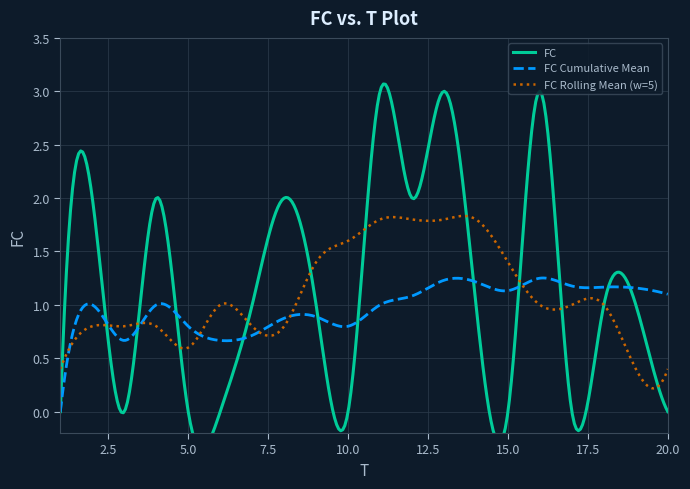

True or false: the data has more than 0 interior local peaks.

True